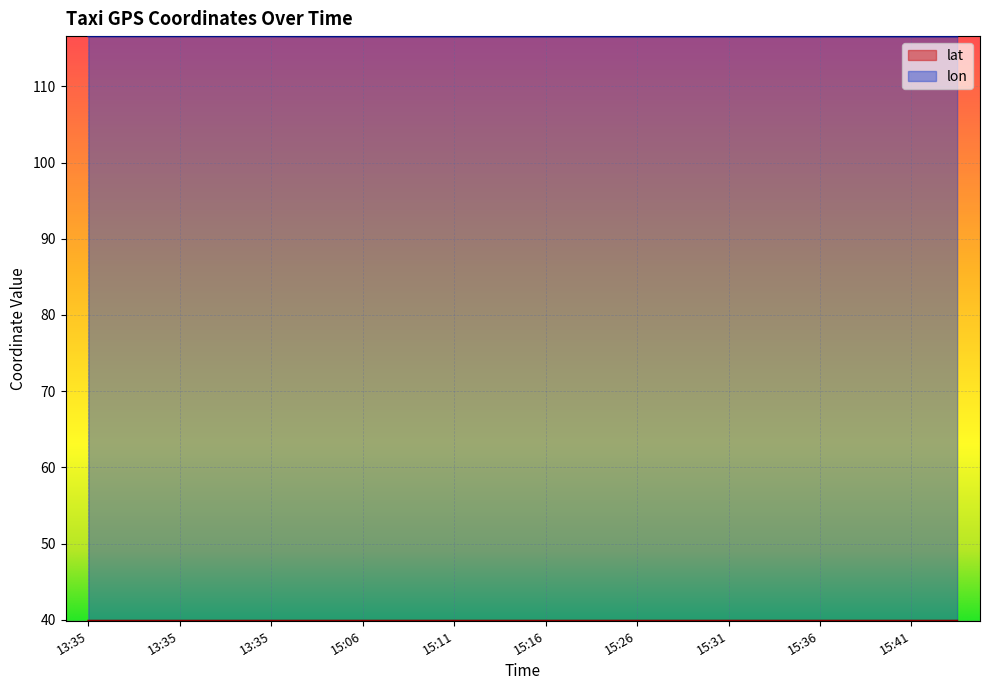

At which category does lon reach its first local peak?

15:16